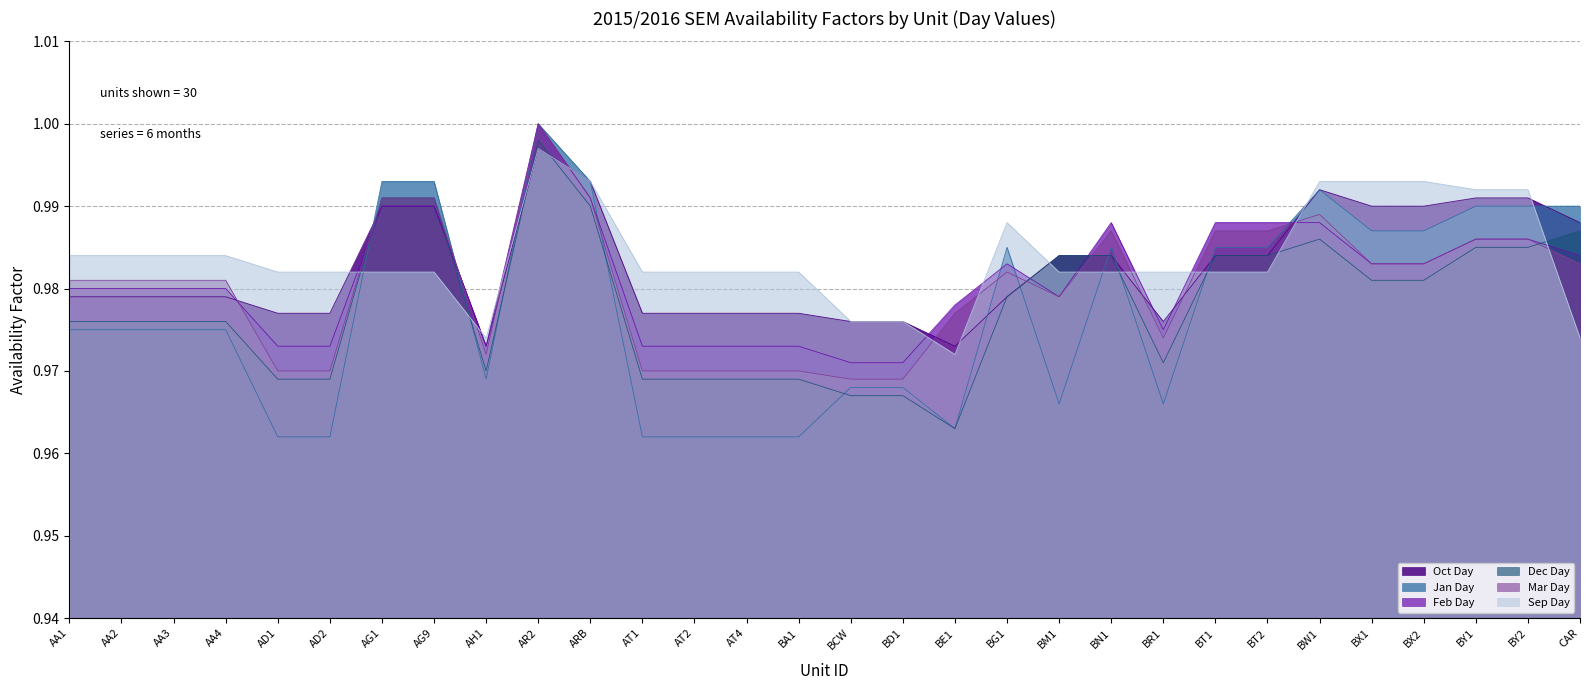

What position from the left is AA4?

4